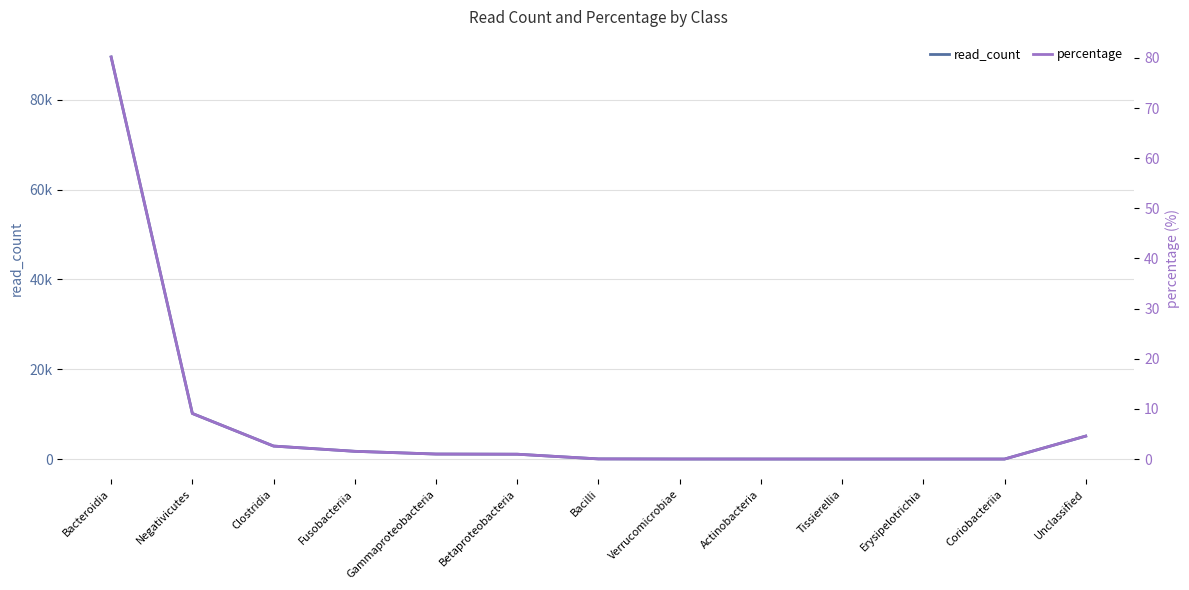

True or false: read_count and percentage intersect in this chart.

False